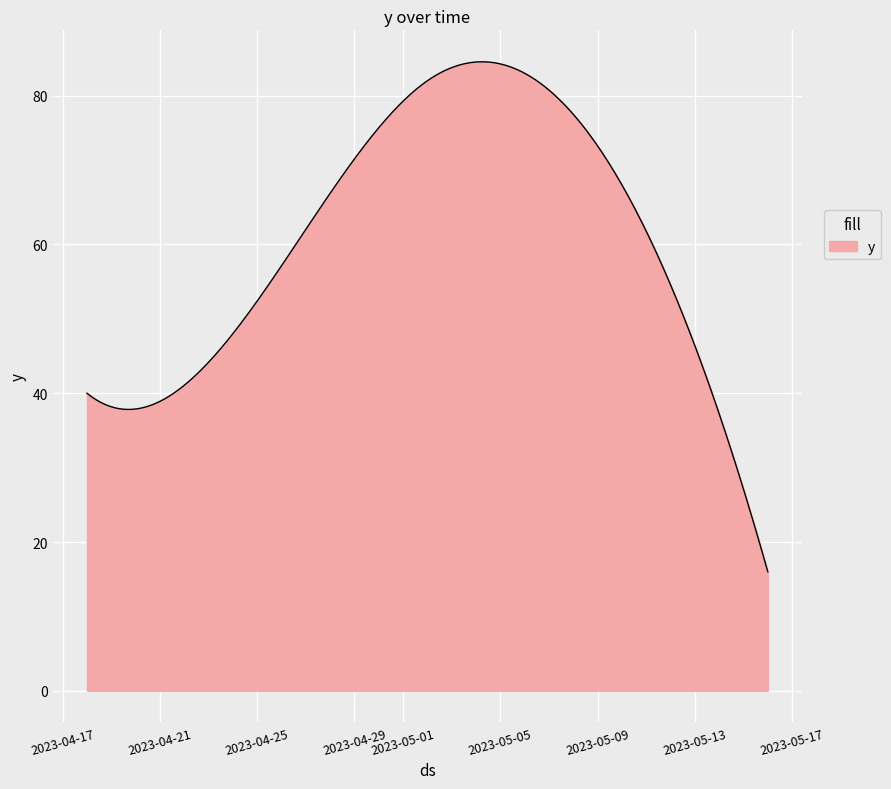

What is the difference between the maximum and minimum values?

68.5